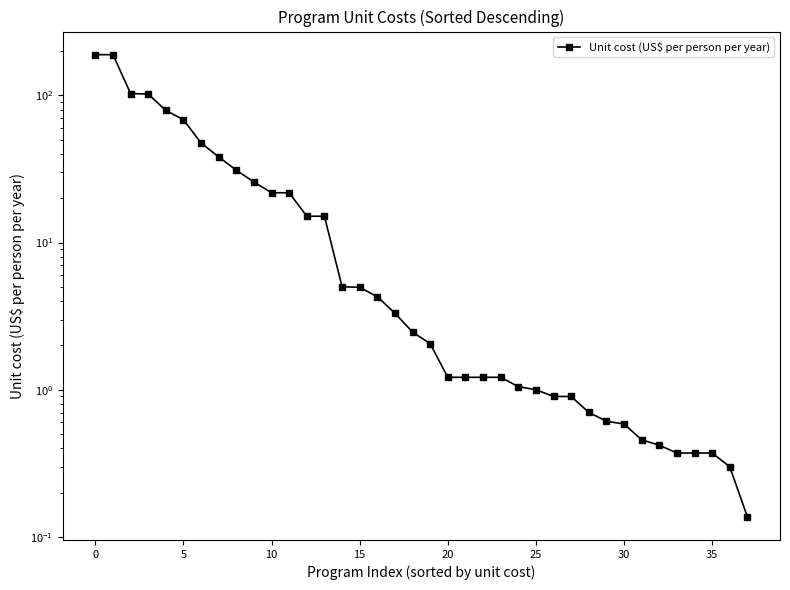

True or false: the data shows 189.0 at 0.

True